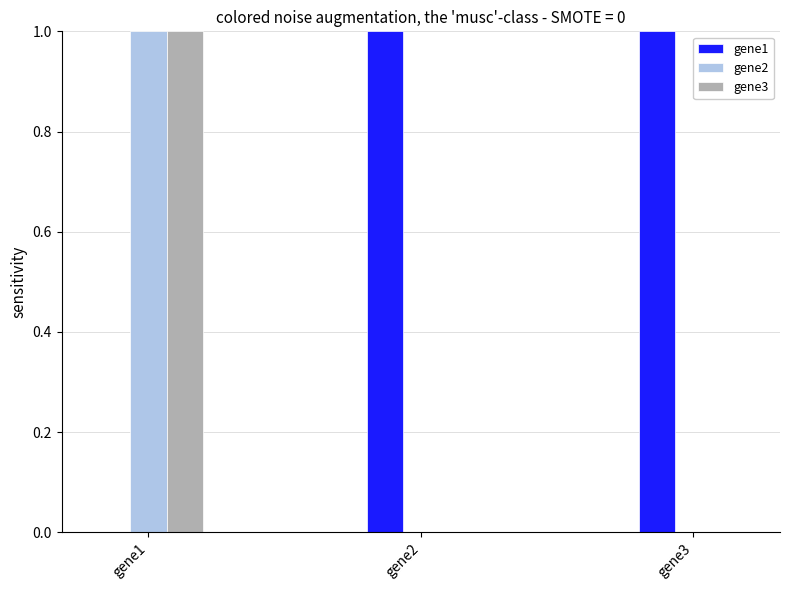

The value of gene1 at gene2 is 1. True or false?

True